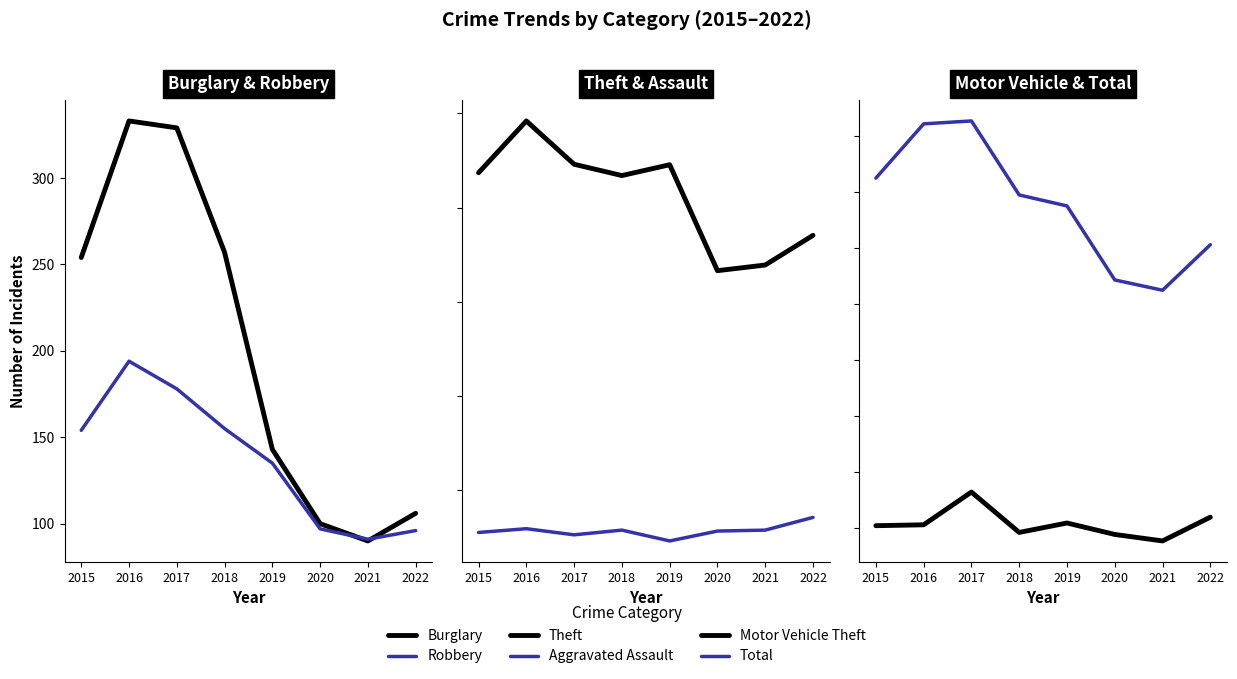

What is the difference between the maximum and minimum values in the Burglary series?

243